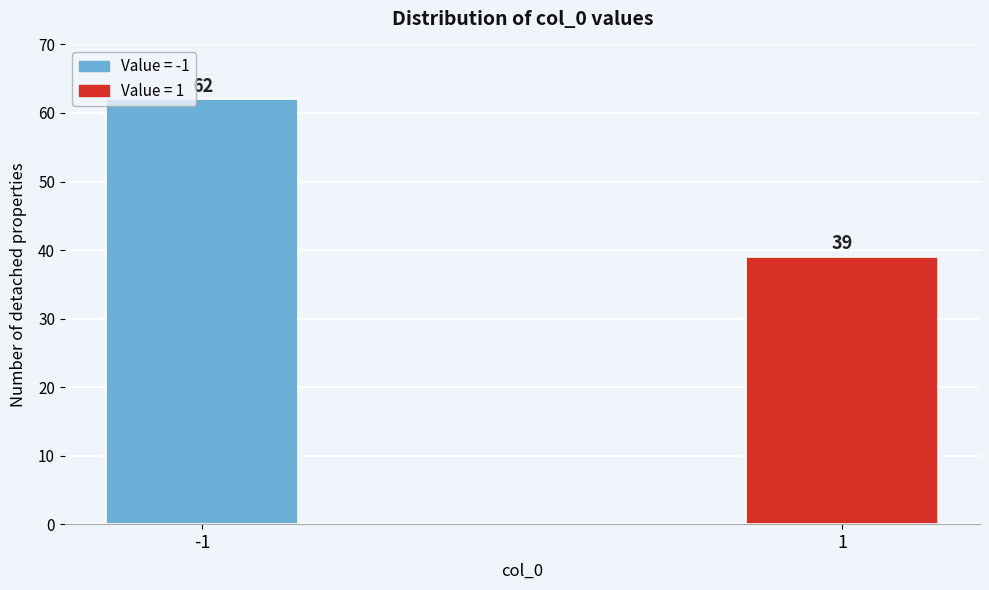

Reading left to right, what are all the values shown in this chart?

62	39